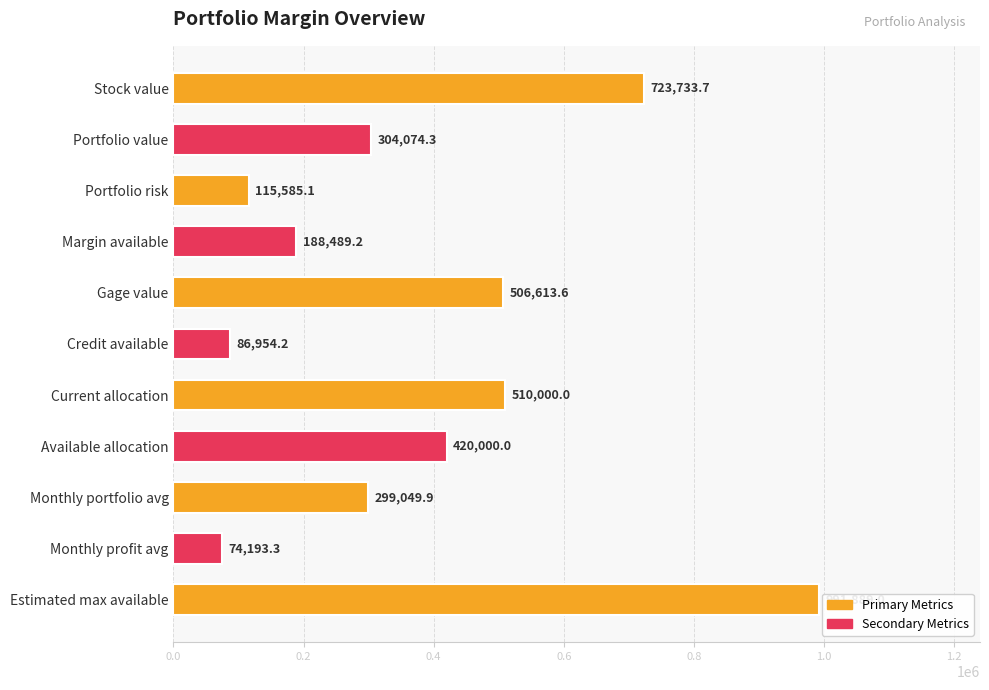

Rank the categories by value from highest to lowest.

Estimated max available, Stock value, Current allocation, Gage value, Available allocation, Portfolio value, Monthly portfolio avg, Margin available, Portfolio risk, Credit available, Monthly profit avg